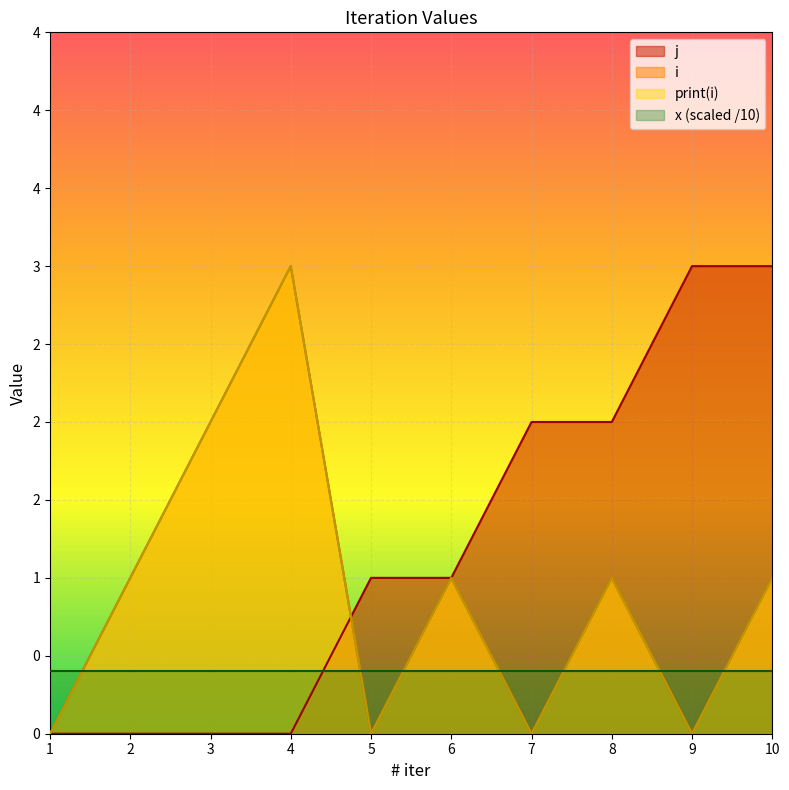

Where do j and print(i) first cross each other?

4 and 5